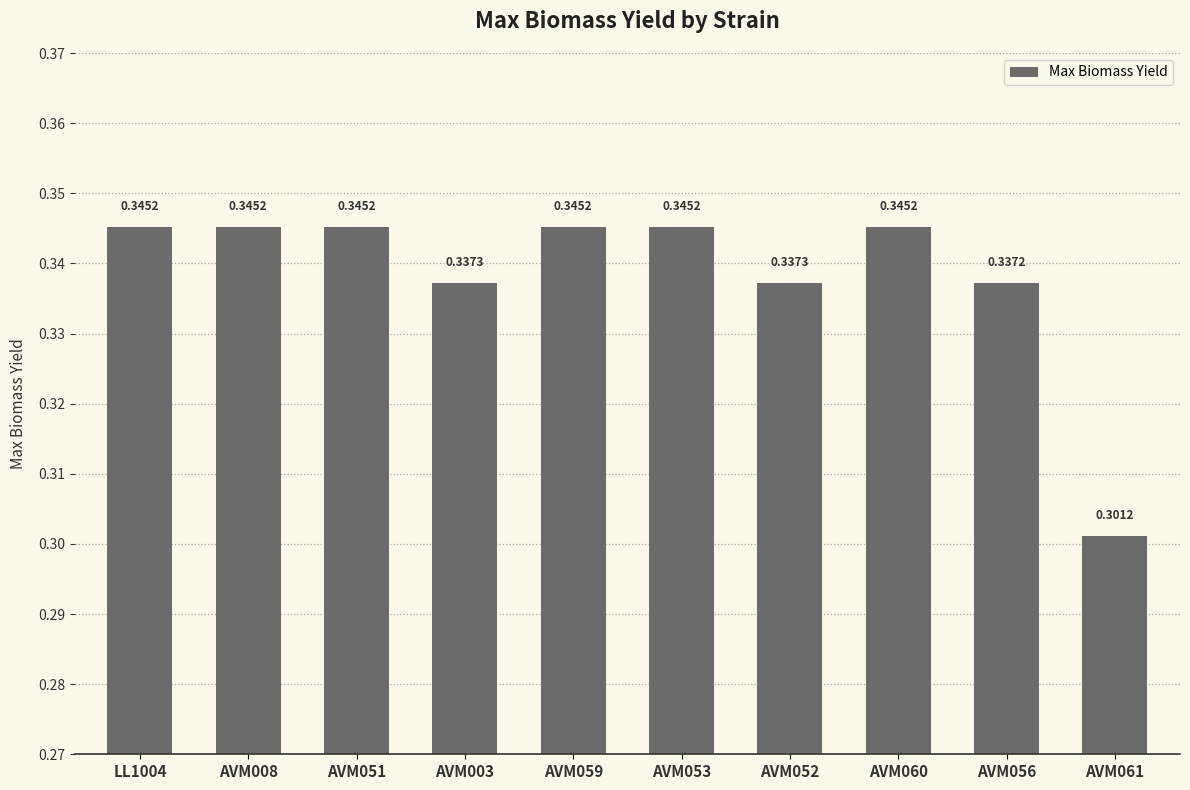

Which has a higher value, AVM051 or AVM052?

AVM051